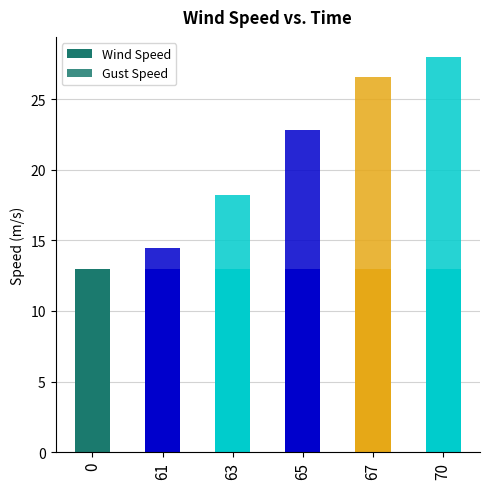

How many series are shown in this chart?

2